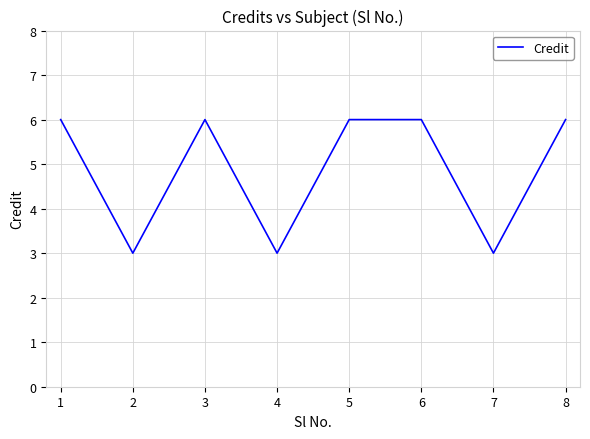

Between 5 and 2, which is larger?

5